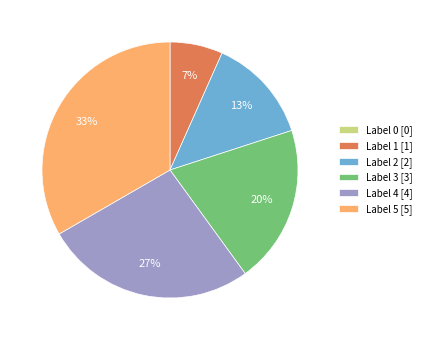

Do Label 5 [5] and Label 4 [4] together represent more than half of the pie?

Yes